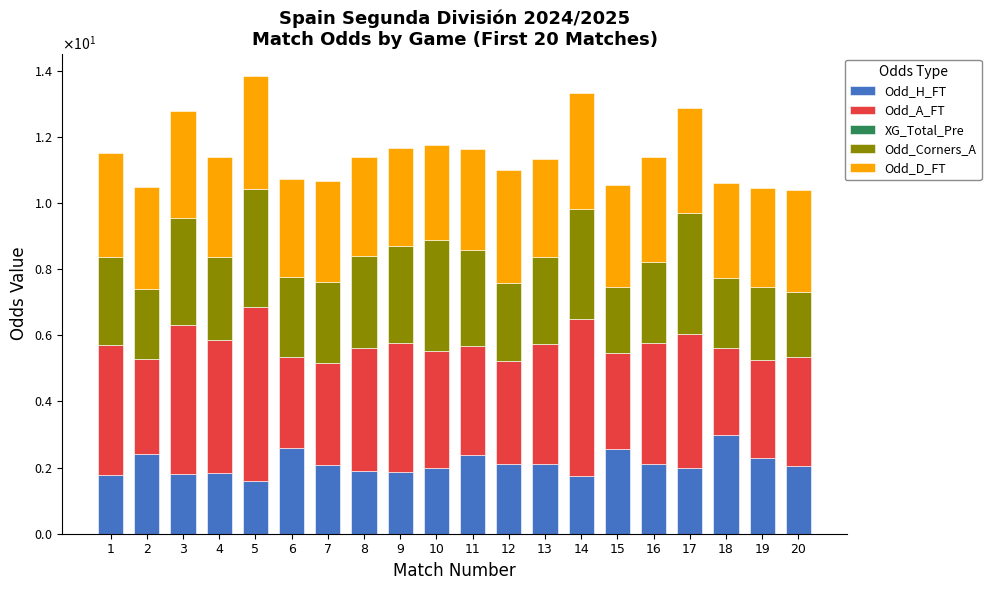

The value of Odd_H_FT at 12 is 2.1. True or false?

True